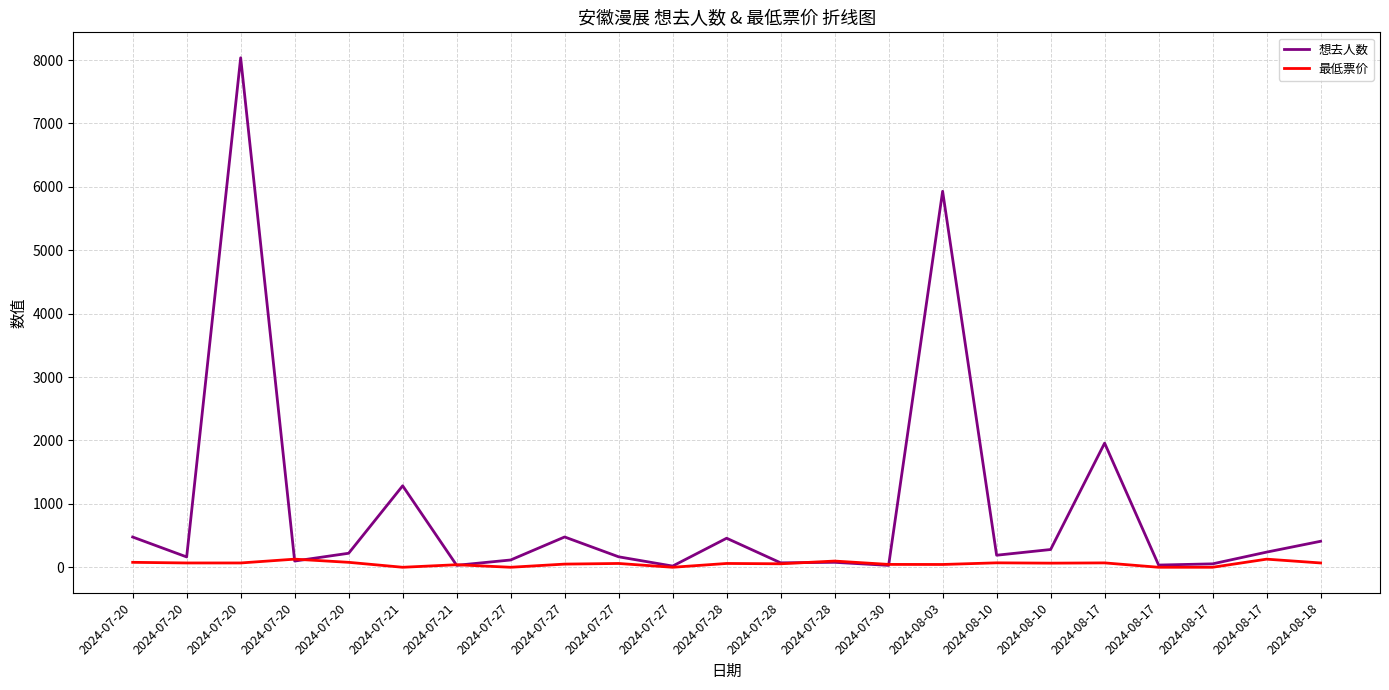

Does the chart display data point markers on the line(s)?

No